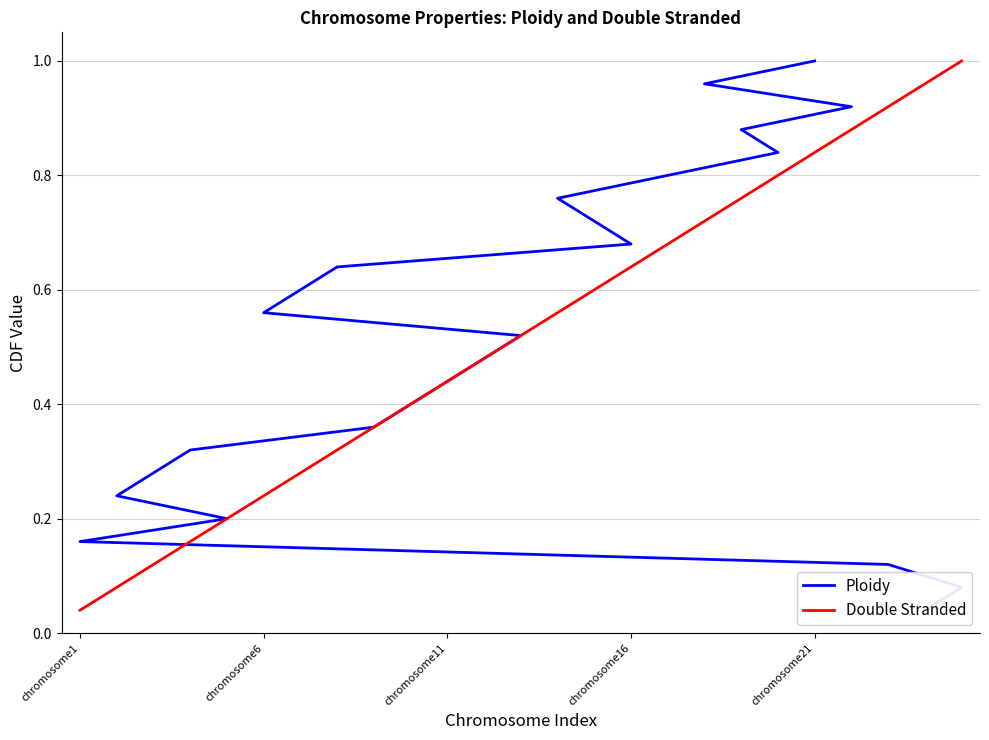

What is the highest value of the Double Stranded series?

1.0